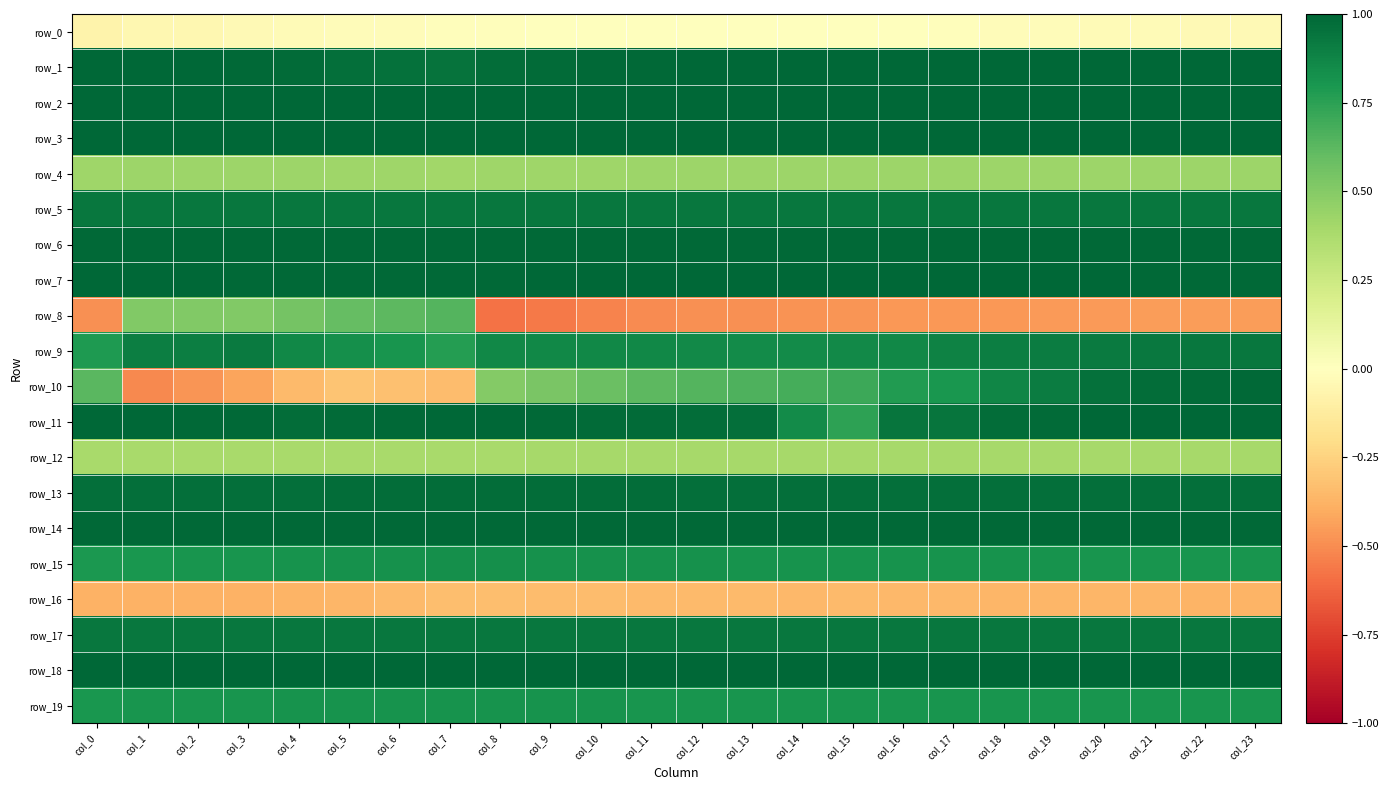

What is the average value of the row_10 series?

0.4